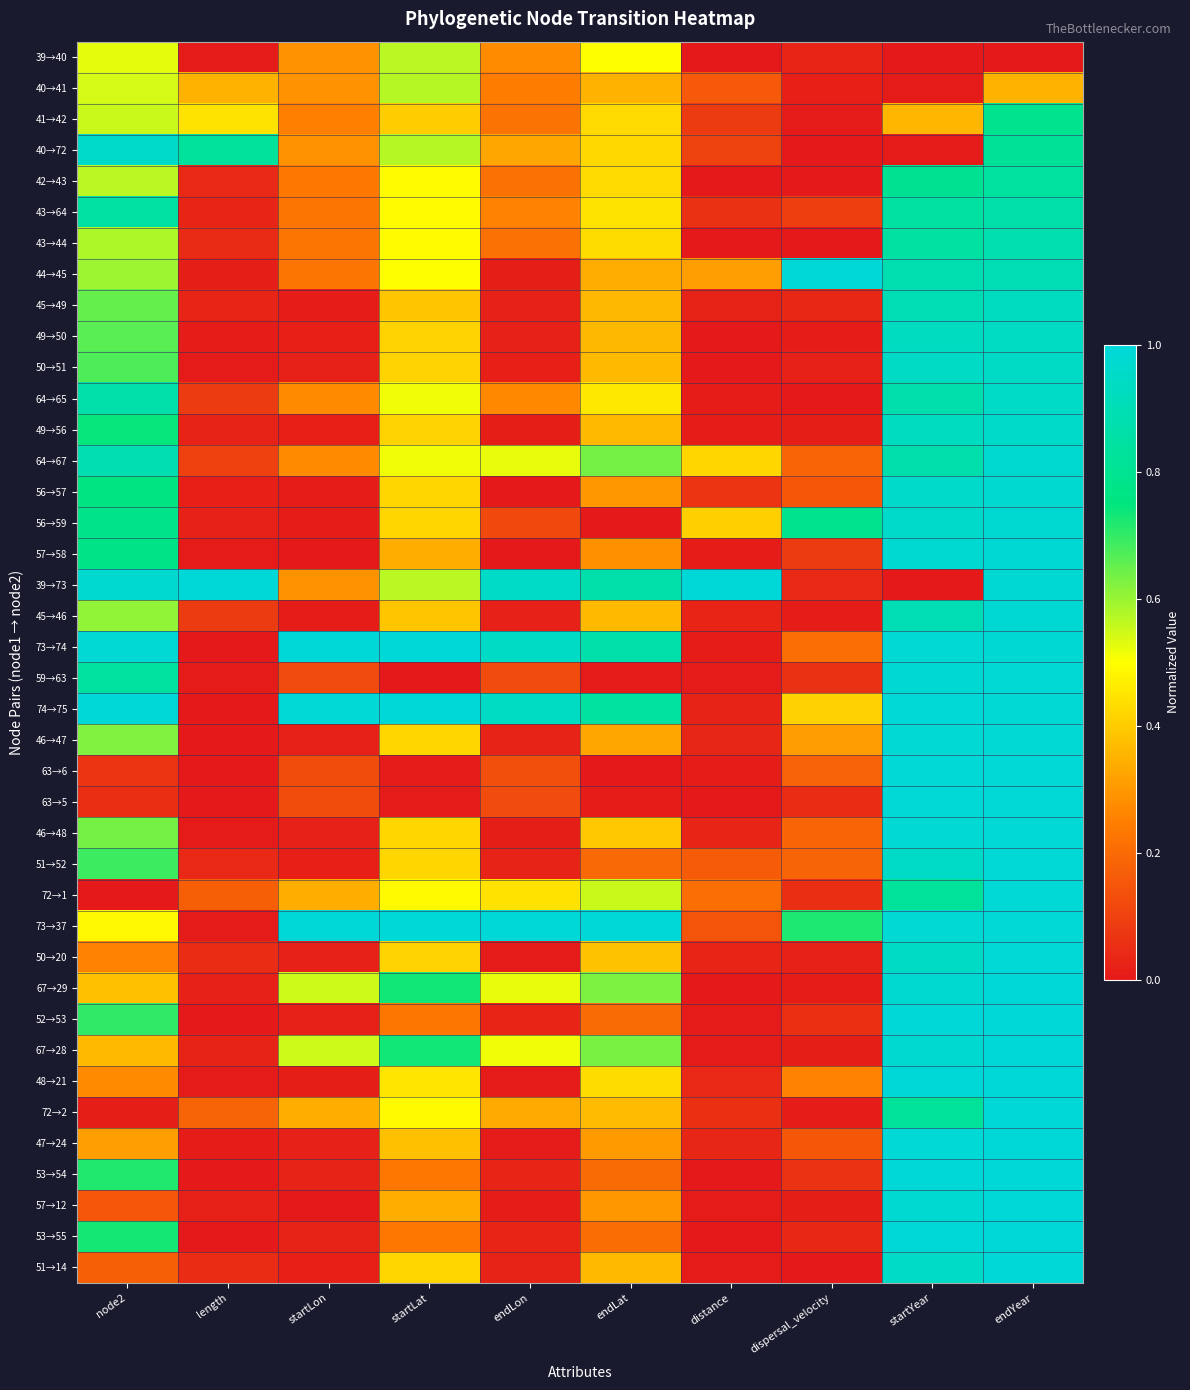

At which category is the sum across all series the highest?

endYear